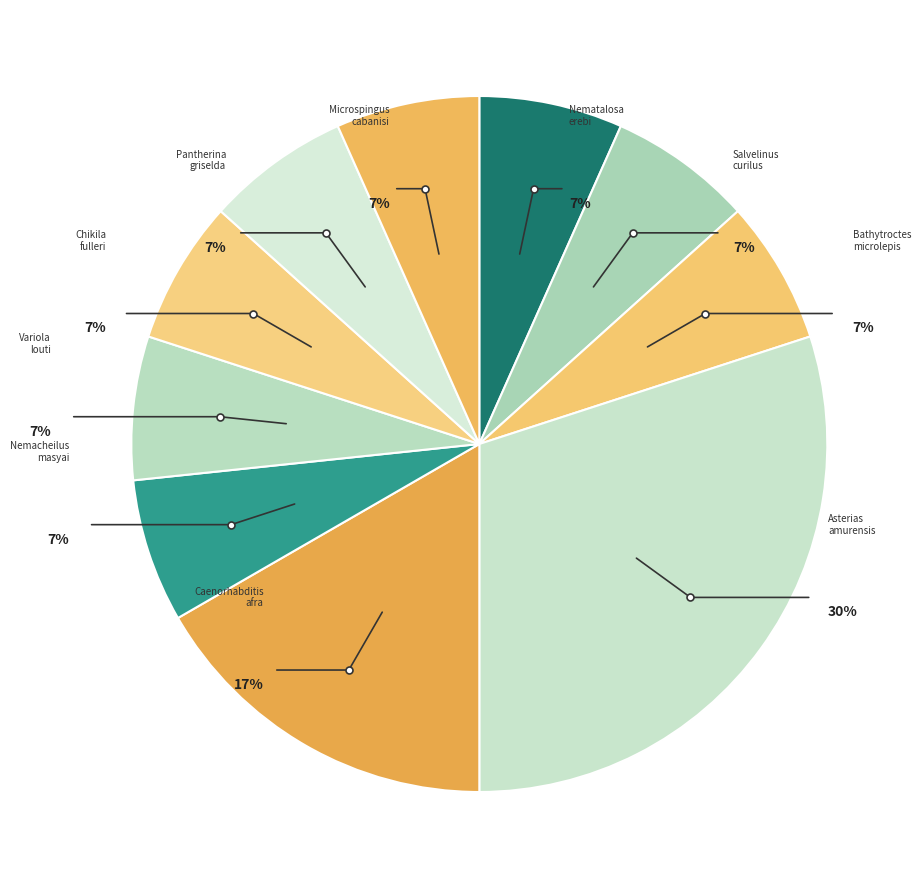

To the nearest percent, what is the difference between the largest and smallest slice percentages?

23%